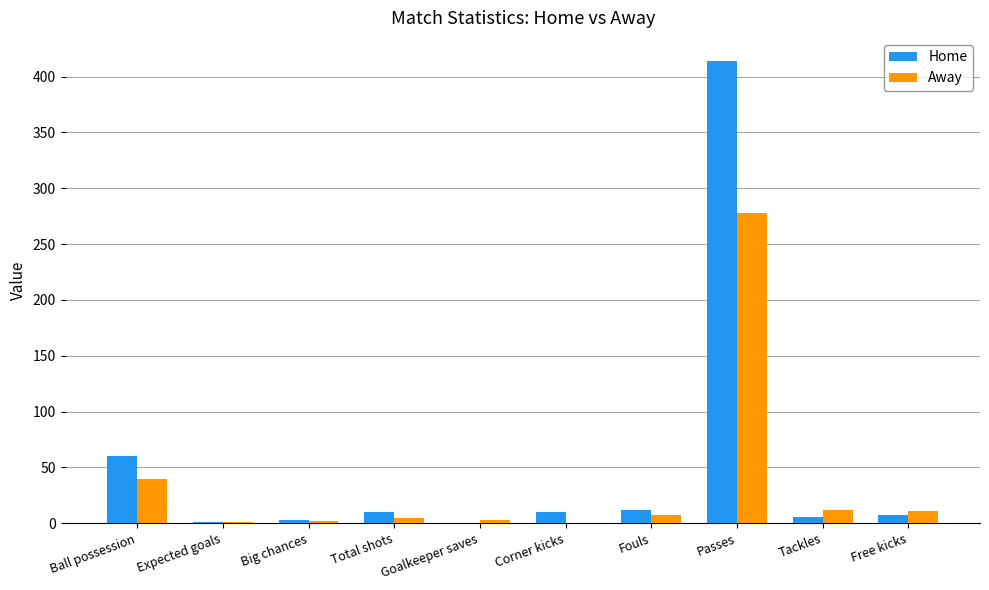

How many data points does each series have?

10